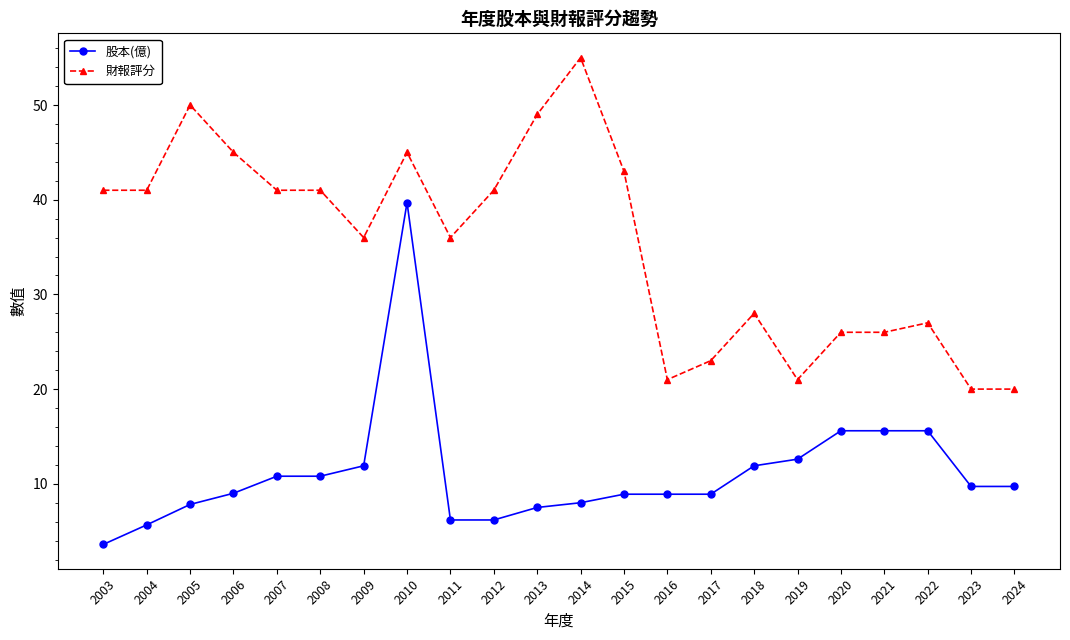

Between 2004 and 2018, which series saw the biggest shift?

財報評分